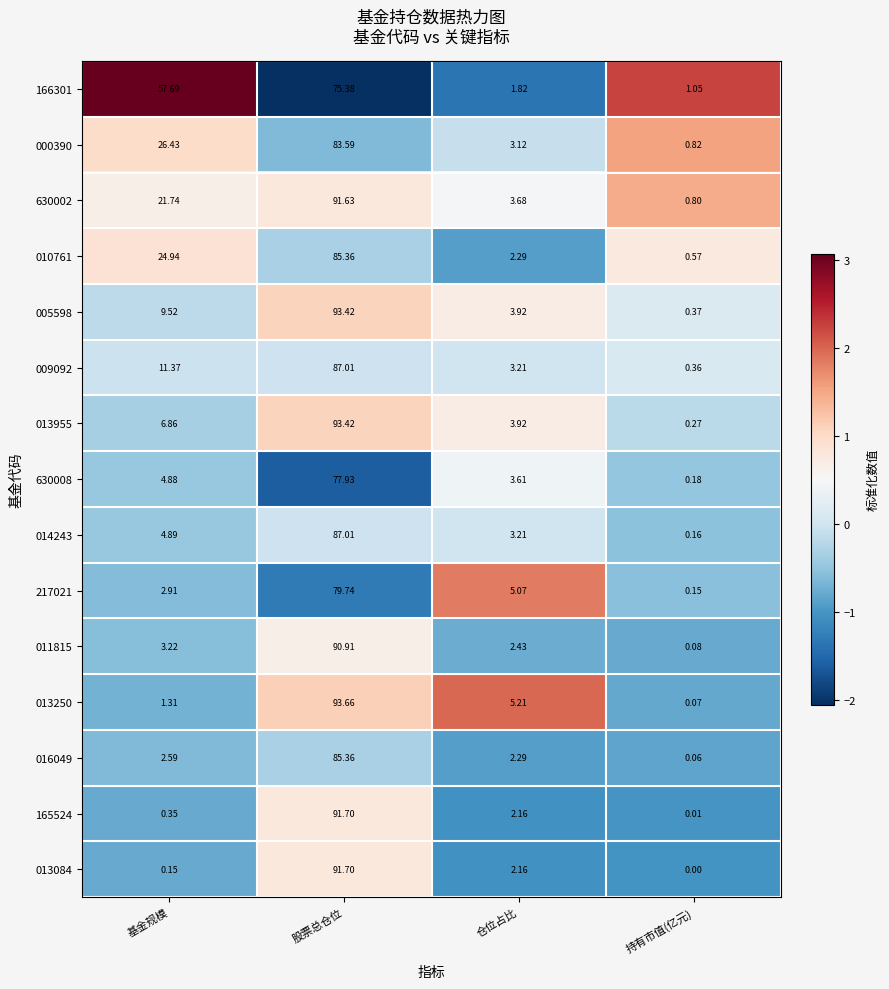

At how many categories does at least one series exceed 0?

4